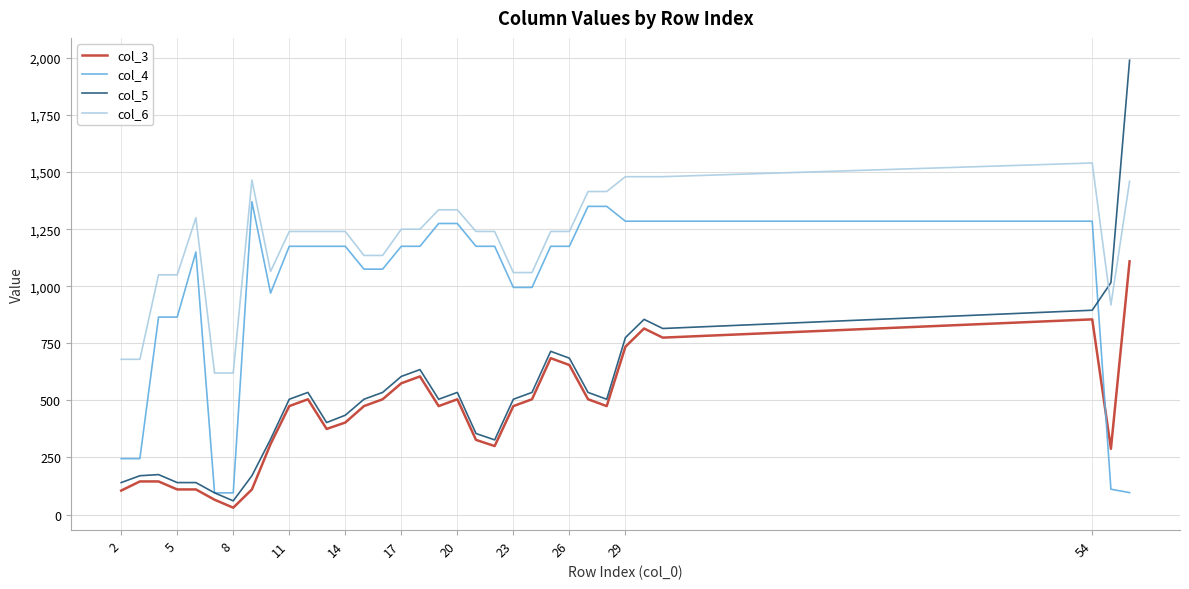

At how many categories does at least one series exceed 1625?

1